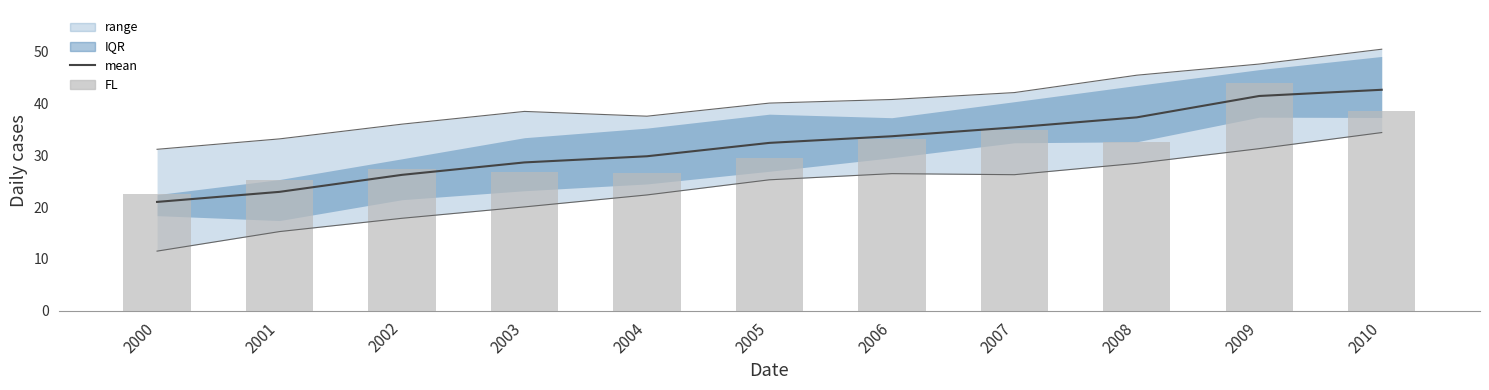

The FL series shows 44.0 at 2009. True or false?

True